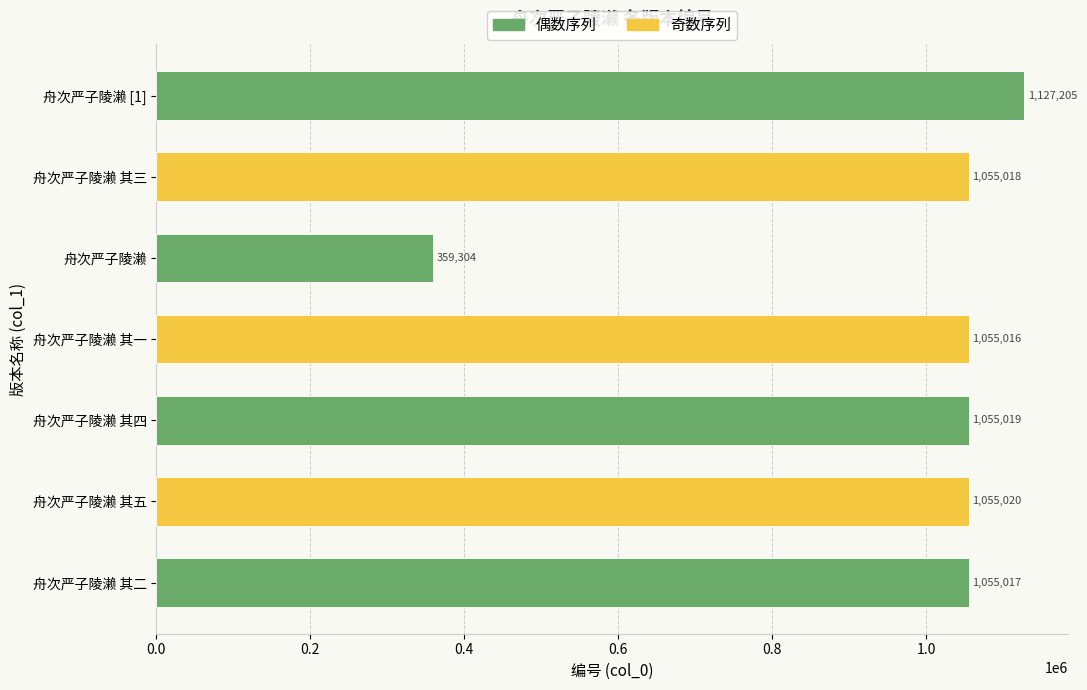

The value at 舟次严子陵濑 其四 is 1055019. True or false?

True